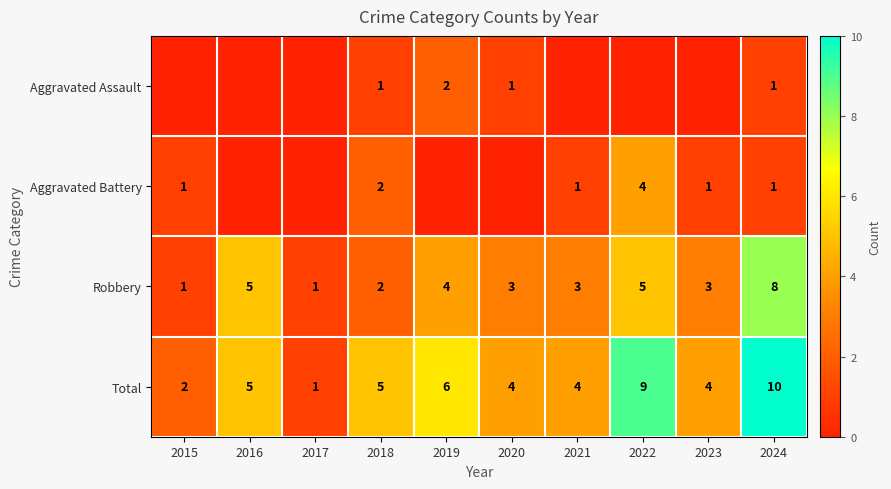

At how many categories does at least one series exceed 7?

2